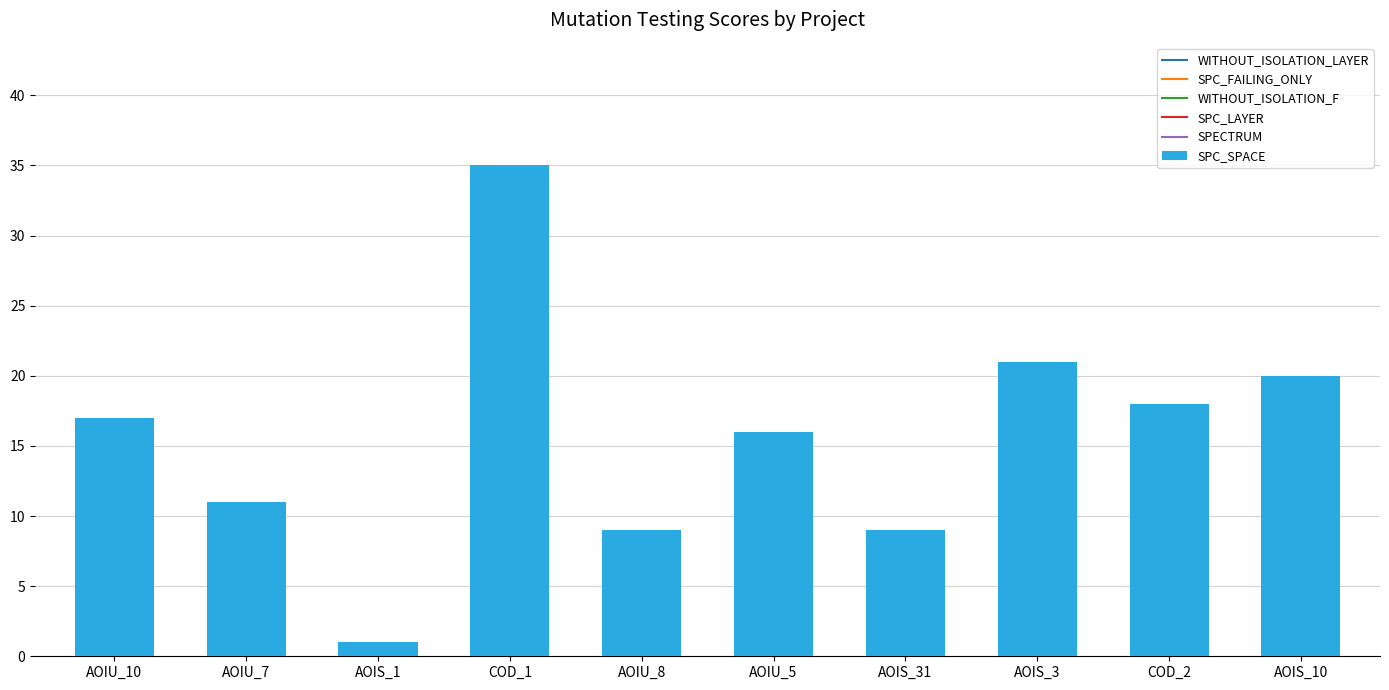

What is the minimum value shown in the chart?

1